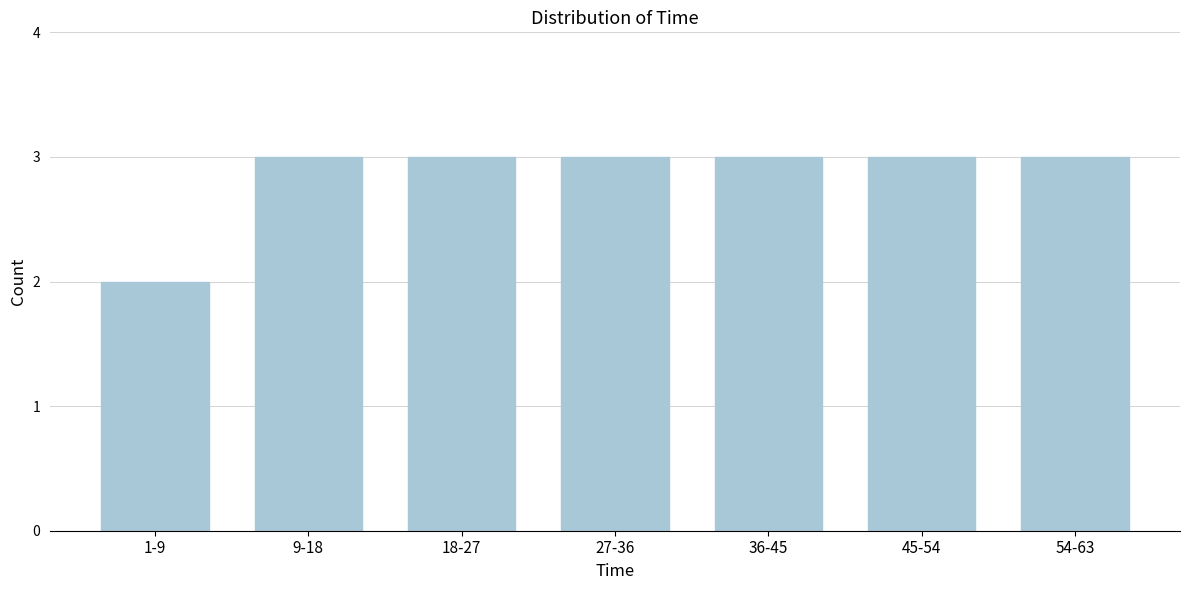

Reading right to left, list all the values displayed in this chart.

3	3	3	3	3	3	2